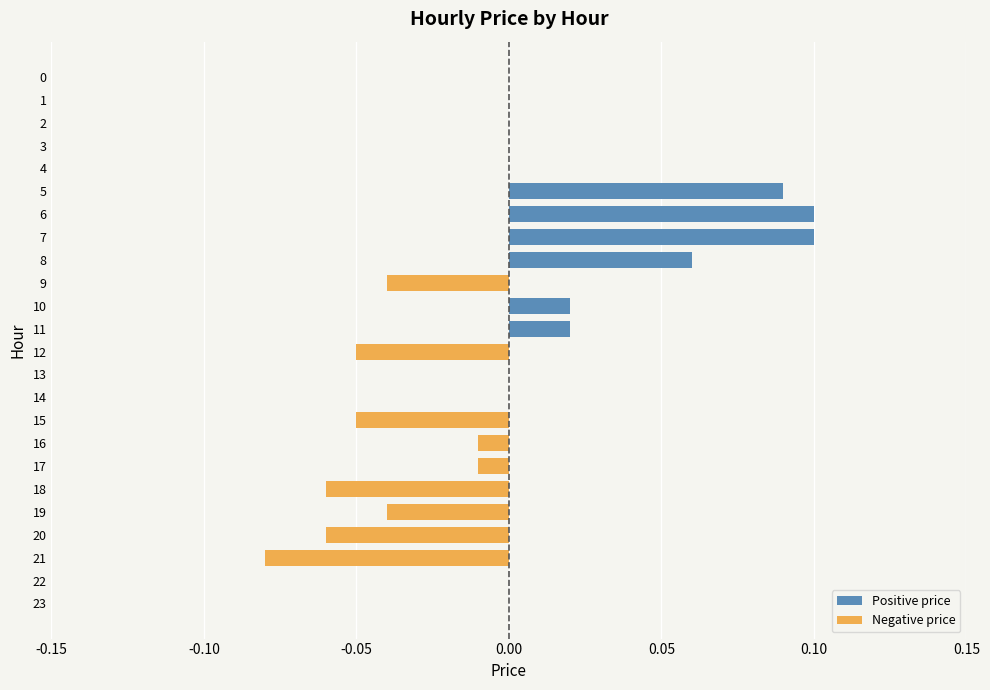

What is the sum of all Negative price values?

-0.4